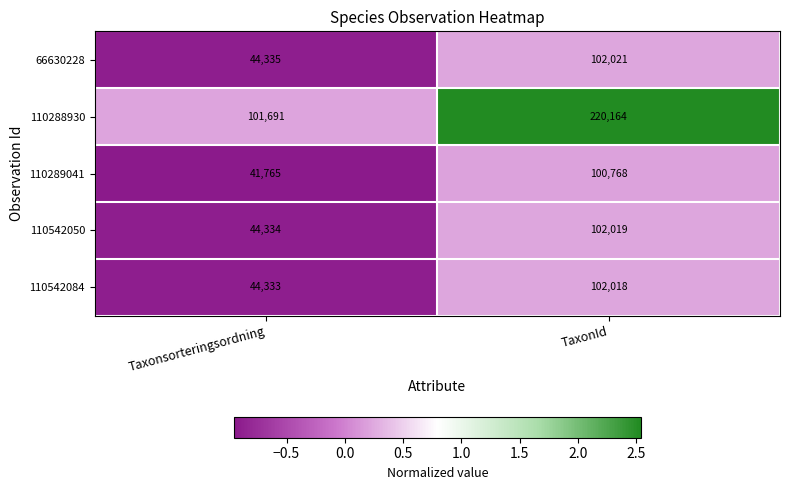

The value of 66630228 at Taxonsorteringsordning is 44335. True or false?

True